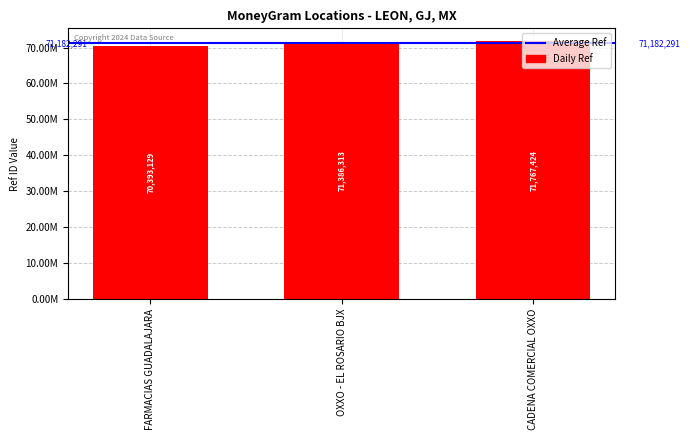

At which label is the value closest to 71080276?

OXXO - EL ROSARIO BJX